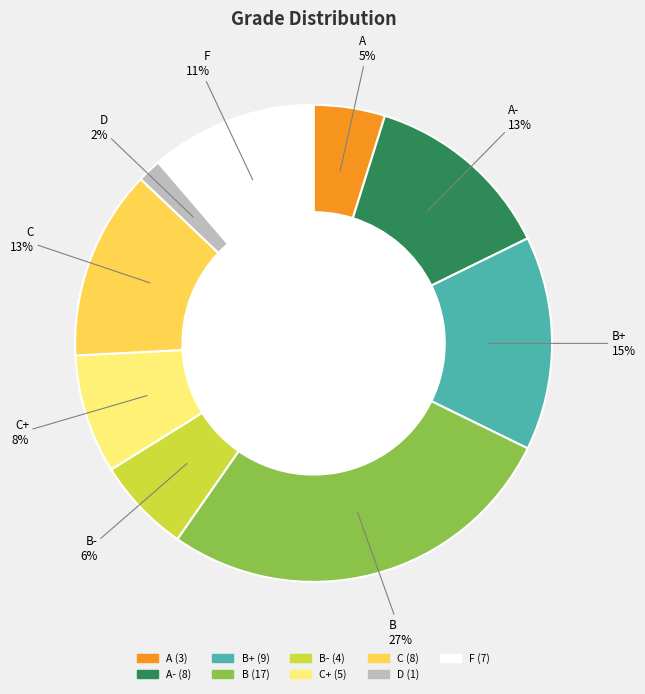

How many slices are in this pie chart?

9